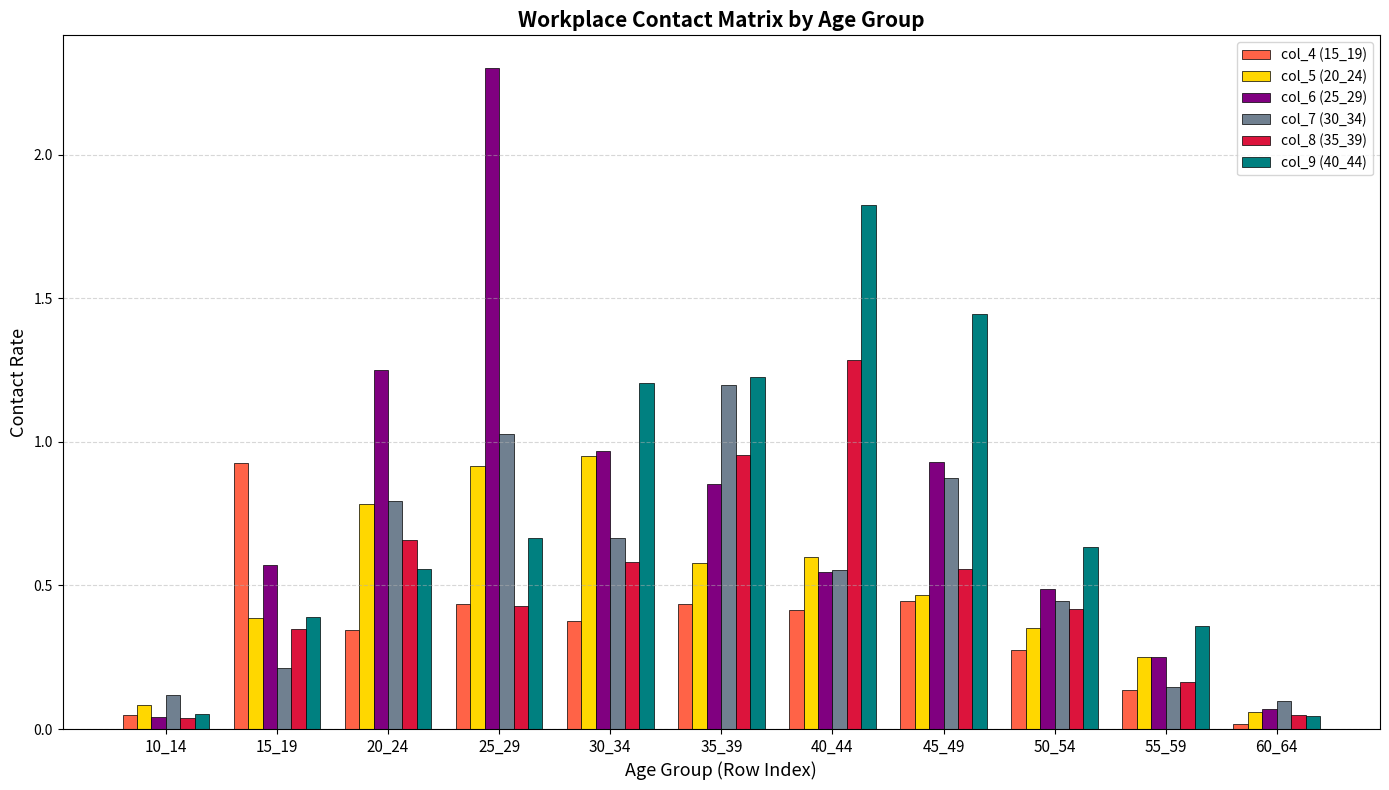

What are all the series names shown in the legend?

col_4 (15_19), col_5 (20_24), col_6 (25_29), col_7 (30_34), col_8 (35_39), col_9 (40_44)